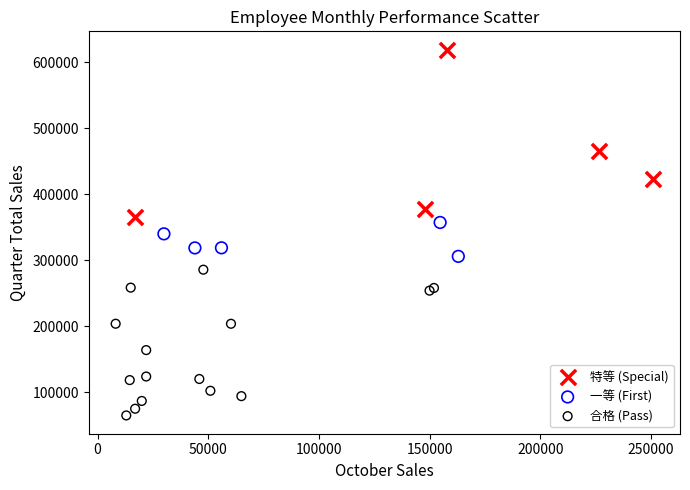

Which series contains the lowest Y value?

合格 (Pass)